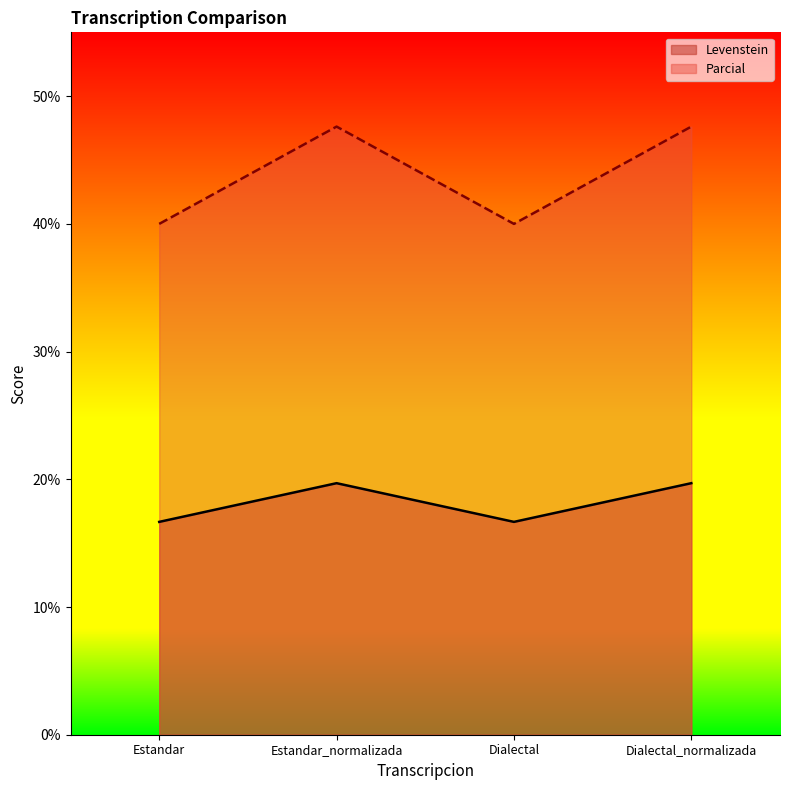

Reading left to right, transcribe all the data shown in this chart.

Levenstein: 16.7	19.7	16.7	19.7
Parcial: 40.0	47.6	40.0	47.6